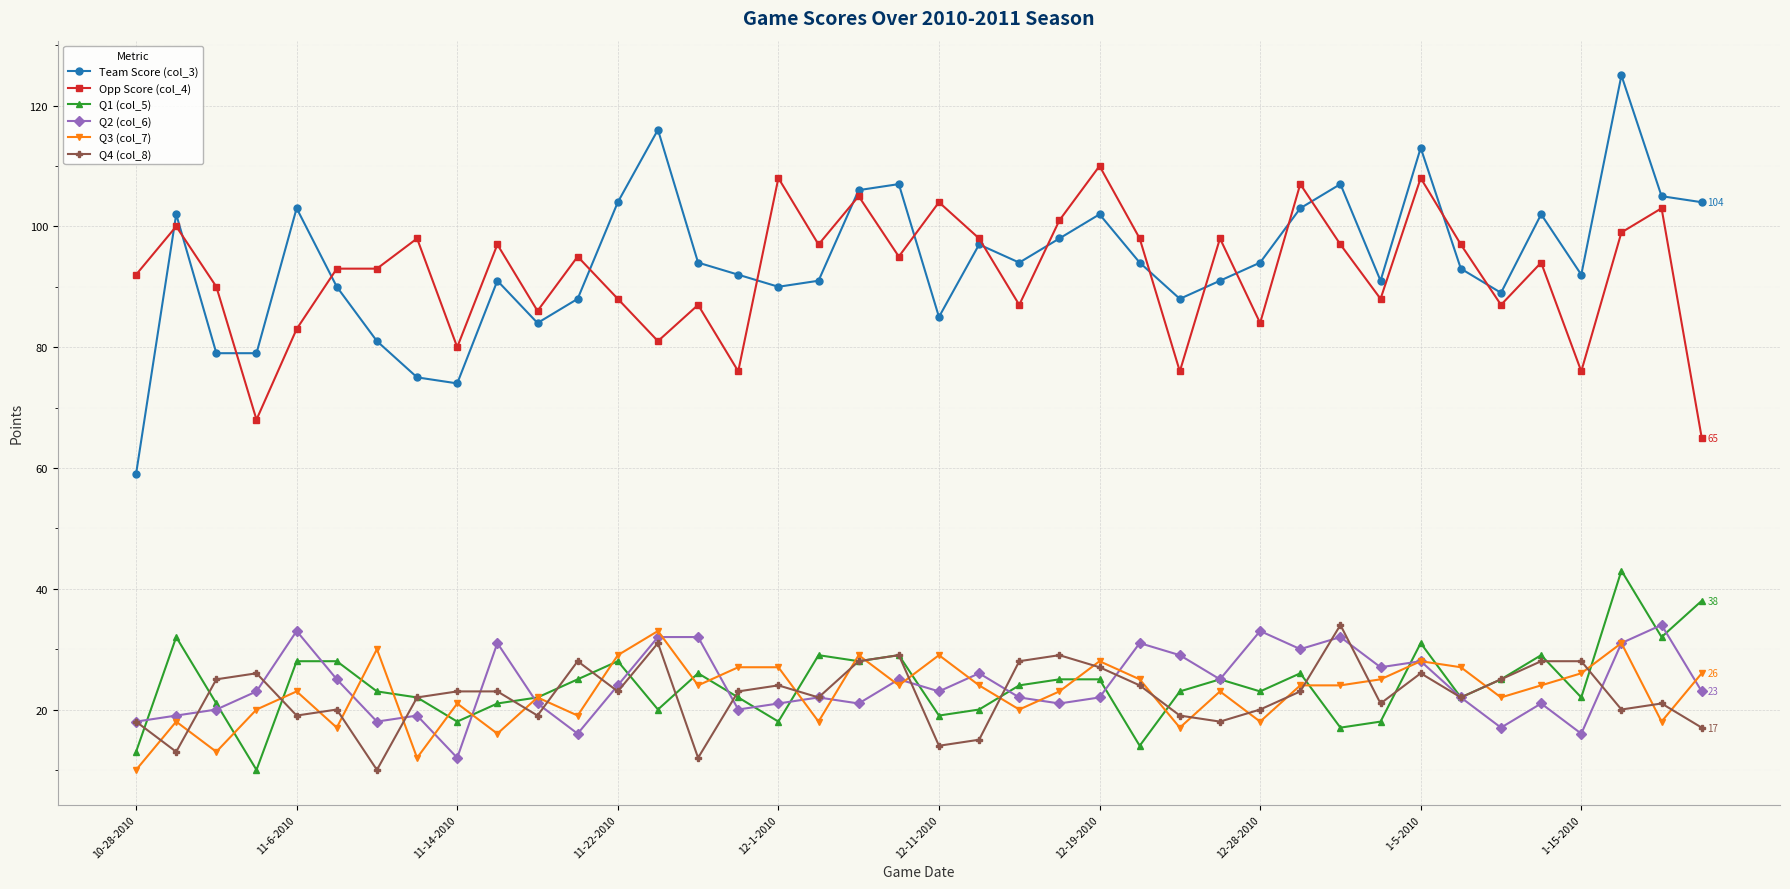

What is the value of the Opp Score (col_4) point at the 23rd from the left?

87